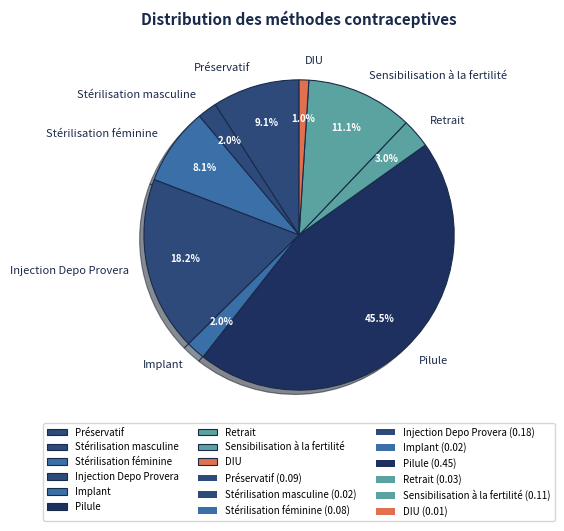

Is Préservatif the majority of the pie?

No